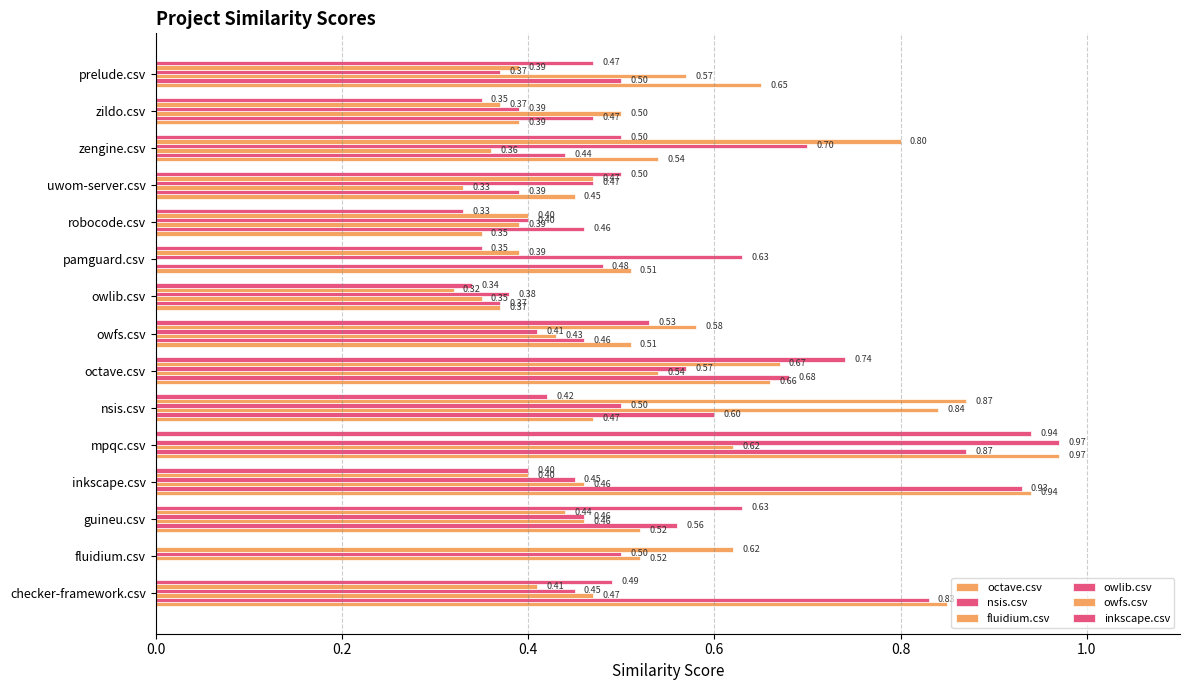

What is the lowest value of the owlib.csv series?

0.4